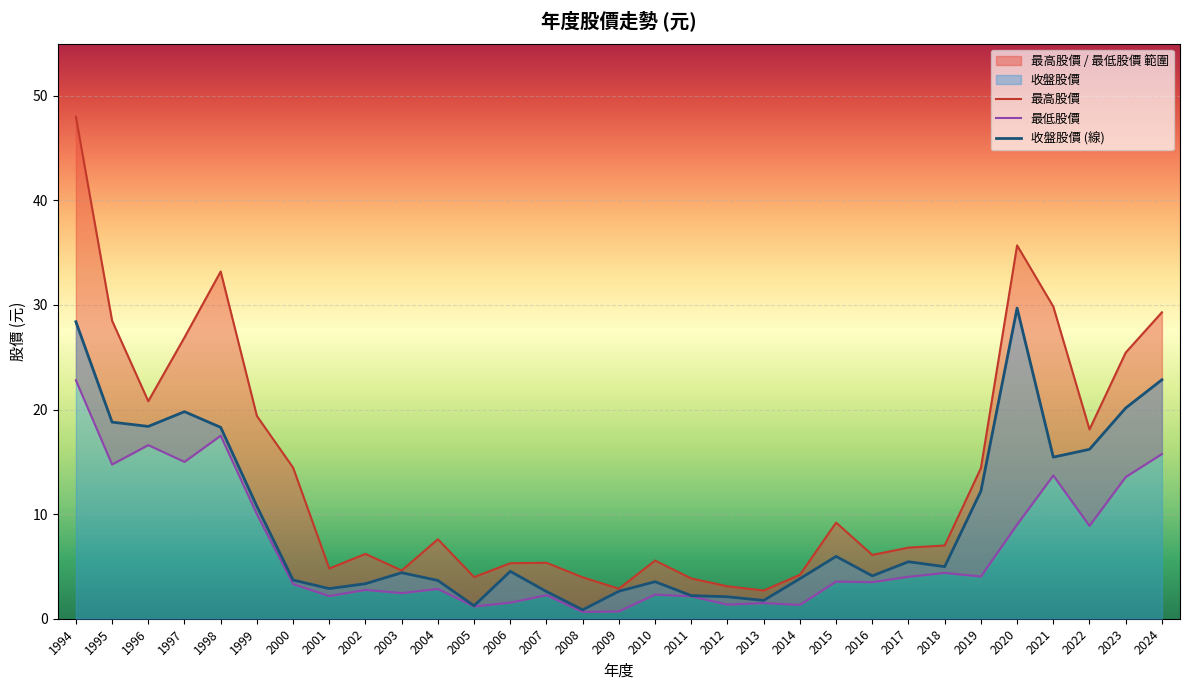

True or false: 收盤股價 (線) and 最低股價 intersect in this chart.

False